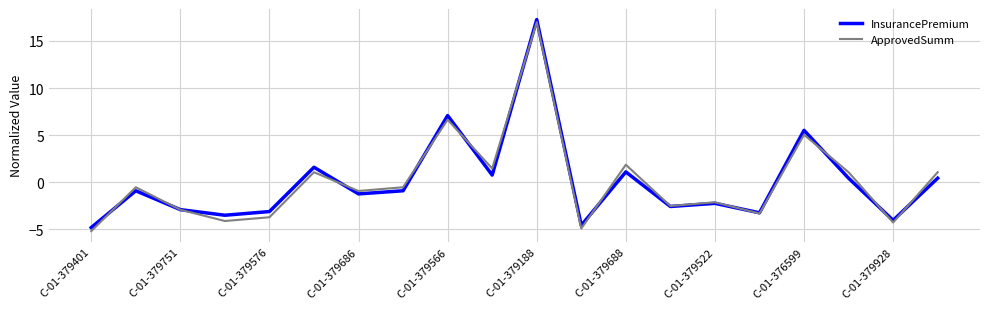

What is the lowest value of the InsurancePremium series?

-4.8